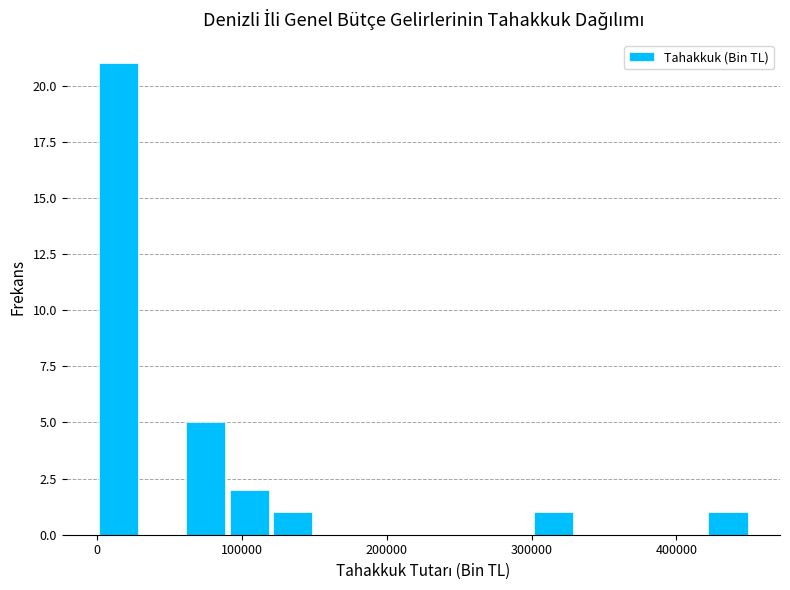

Read against the x-axis, roughly where is the centre of the tallest bar?

20000